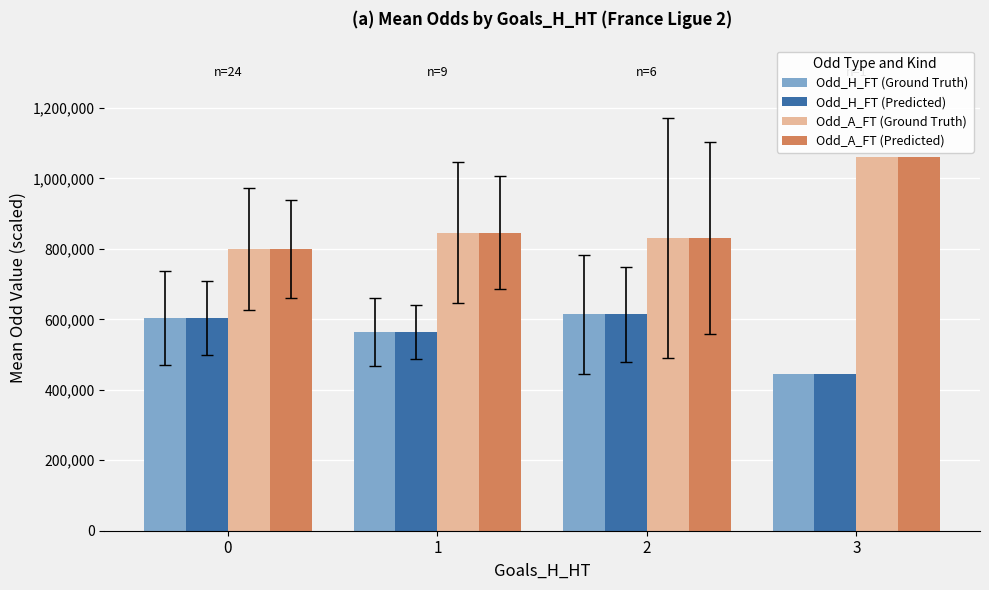

The value of Odd_A_FT (Predicted) at 3 is 501993.2. True or false?

False